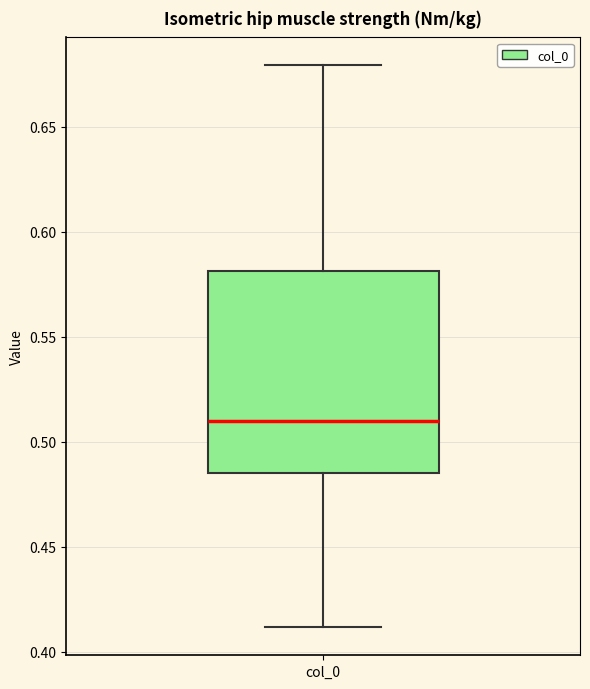

Transcribe this box plot: give where the median line is, the range the box spans, and where the two whiskers end, as read against the y-axis. The values are not printed on the chart, so give them approximately, as read against the axis.

median 0.510, box 0.485 to 0.580, whiskers 0.410 to 0.680